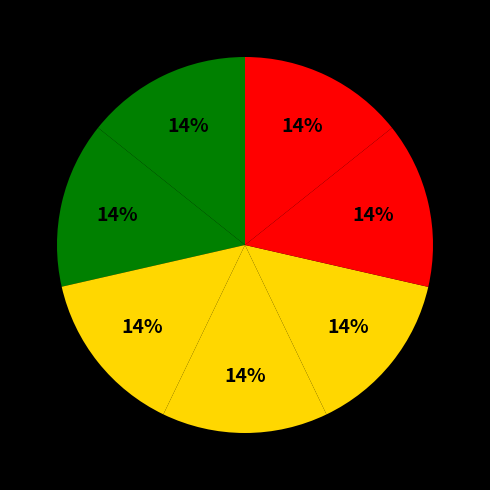

To the nearest percent, what is the average slice percentage?

14%